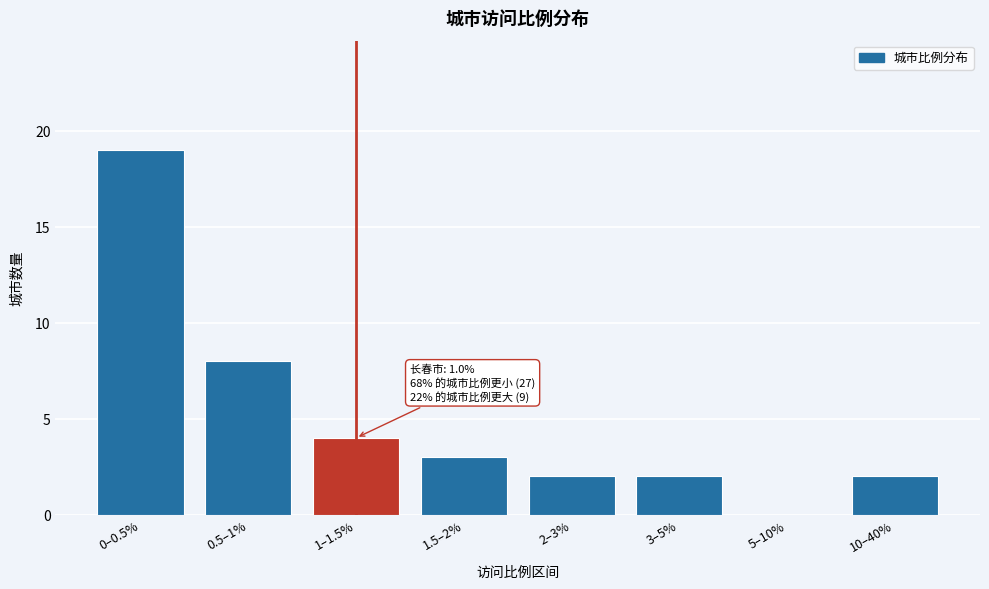

Reading right to left, extract all data points from this chart.

10–40%=2	5–10%=0	3–5%=2	2–3%=2	1.5–2%=3	1–1.5%=4	0.5–1%=8	0–0.5%=19